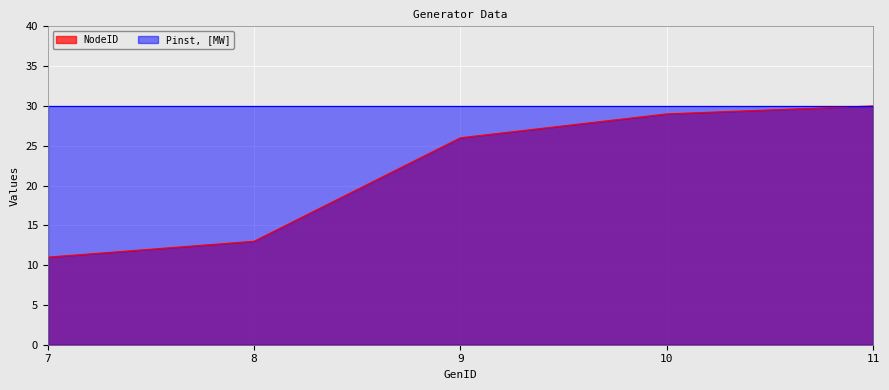

Reading right to left, extract all data points from this chart.

30	29	26	13	11